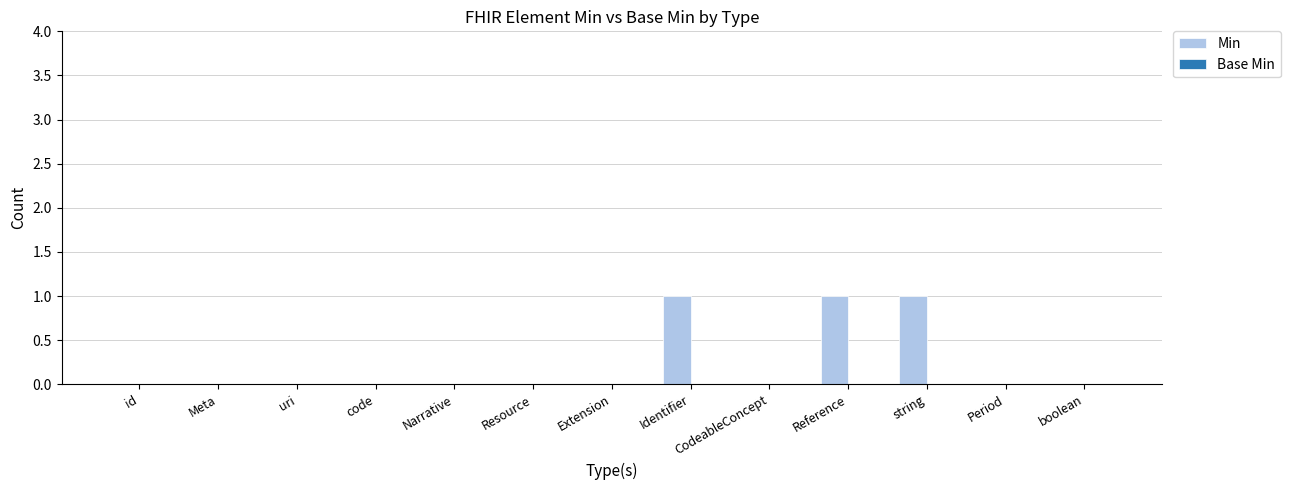

What is the sum of all values?

3